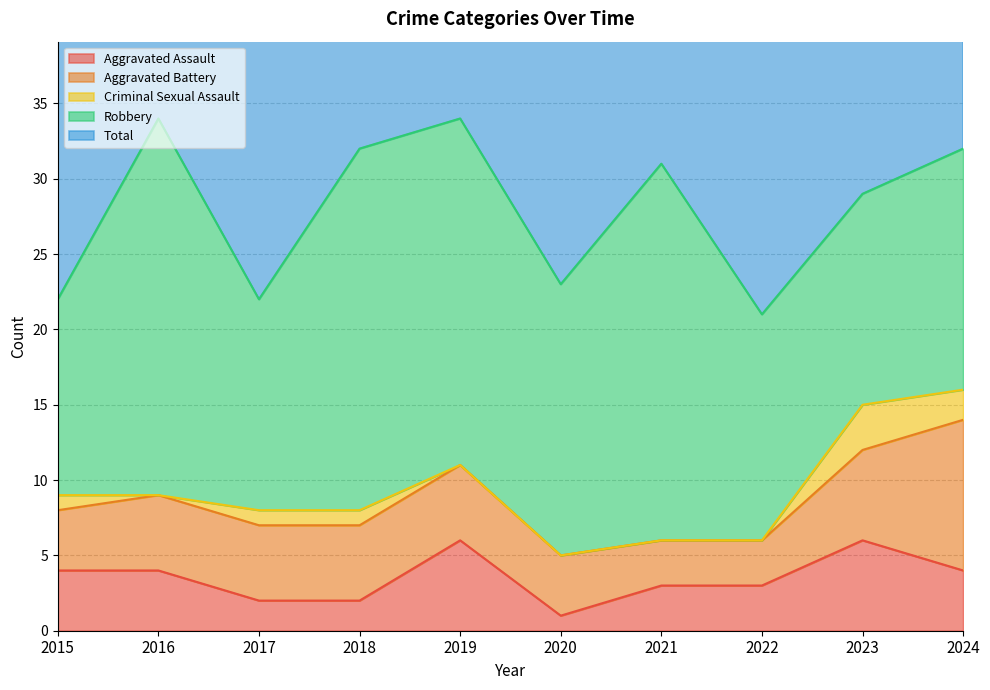

What are all the series names shown in the legend?

Aggravated Assault, Aggravated Battery, Criminal Sexual Assault, Robbery, Total